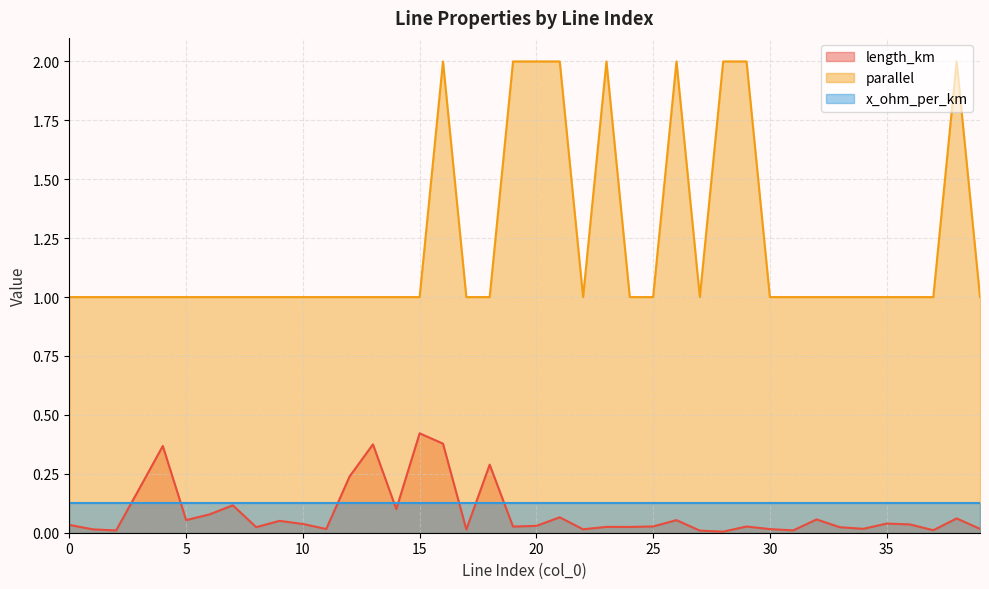

Rank the categories by parallel value from lowest to highest.

0, 1, 2, 3, 4, 5, 6, 7, 8, 9, 10, 11, 12, 13, 14, 15, 17, 18, 22, 24, 25, 27, 30, 31, 32, 33, 34, 35, 36, 37, 39, 16, 19, 20, 21, 23, 26, 28, 29, 38